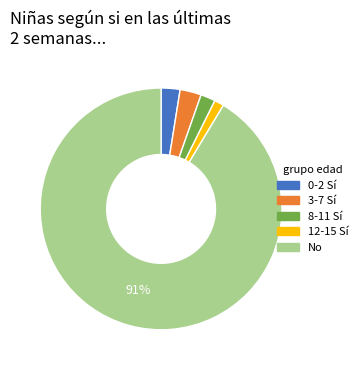

To the nearest percent, what is the average slice percentage?

20%